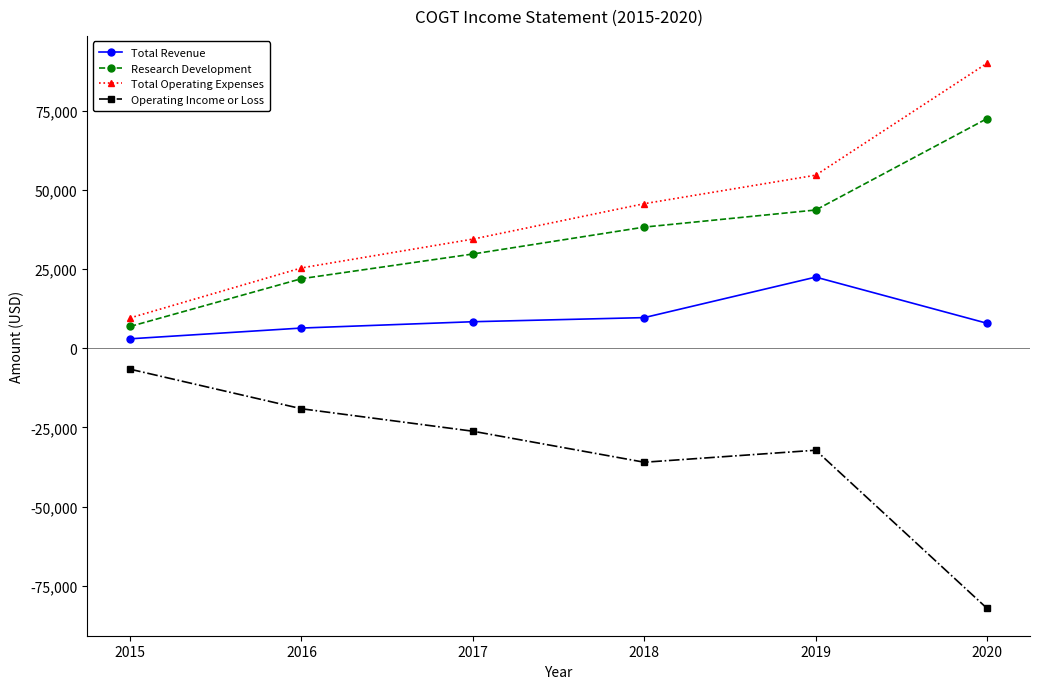

What is the spread (max minus min) of values at 2020?

172300